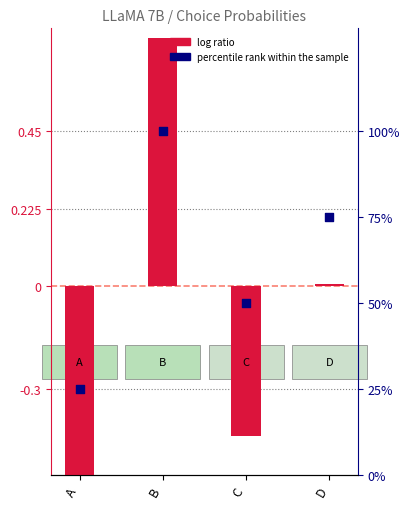

Which series contains the highest Y value?

percentile rank within the sample